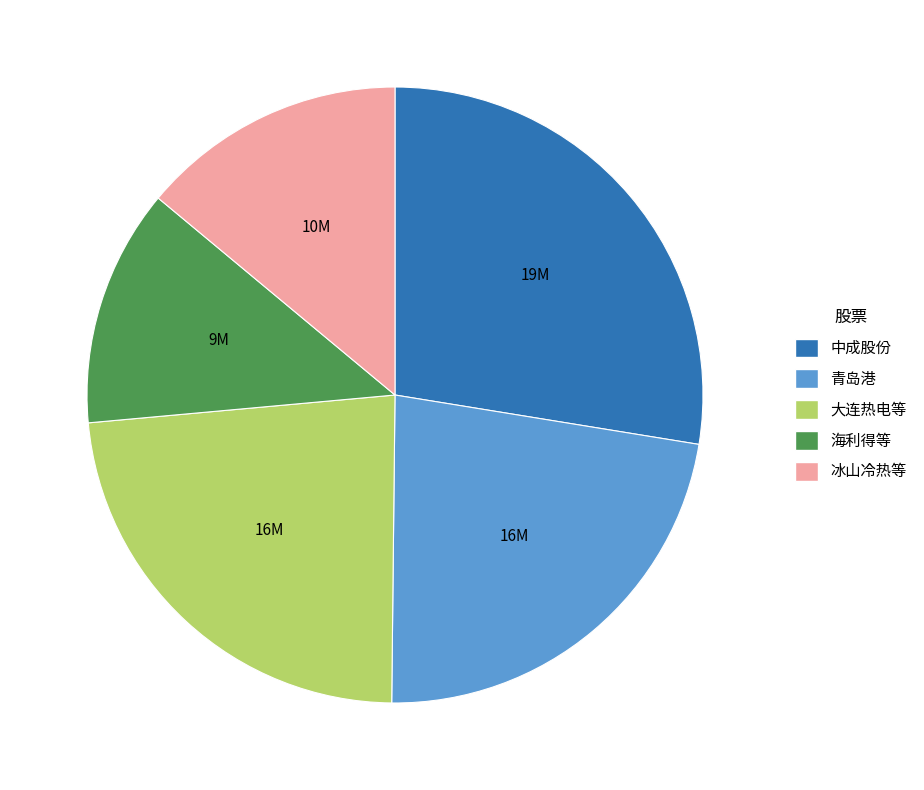

What is the ratio of the value at 青岛港 to the value at 冰山冷热等?

1.6